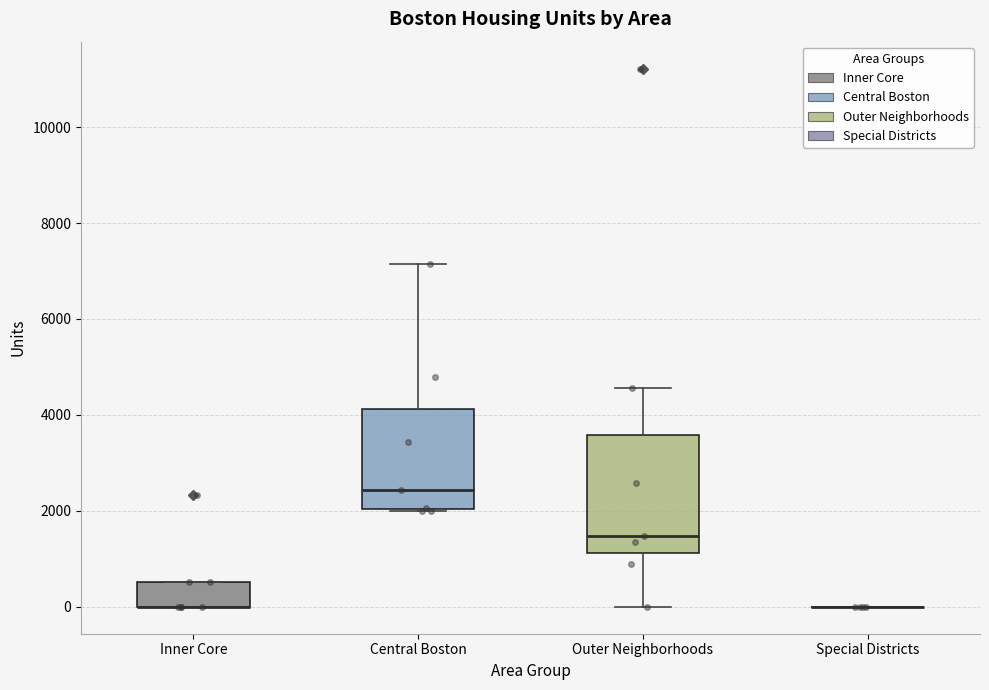

Which box is the tallest, from its lower edge to its upper edge?

Outer Neighborhoods